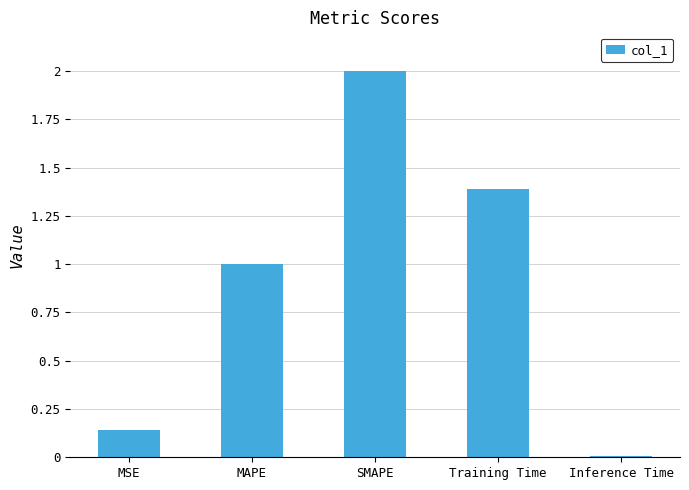

Which label corresponds to the largest value in the chart?

SMAPE